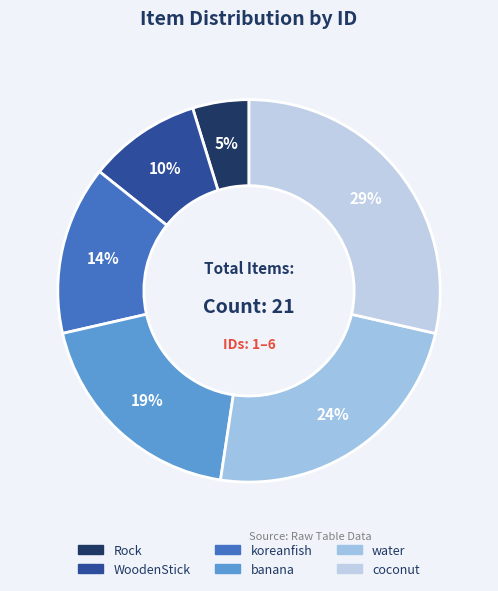

To the nearest percent, what is the average slice percentage?

17%